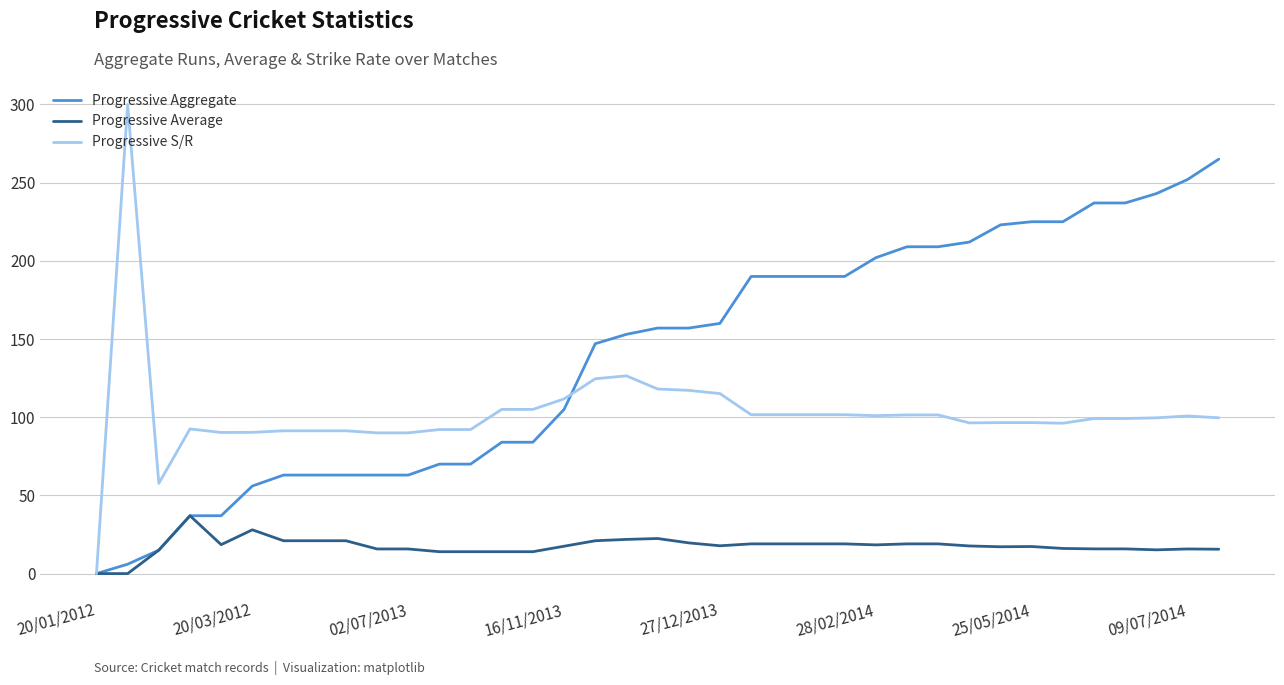

What is the highest value of the Progressive Average series?

37.0